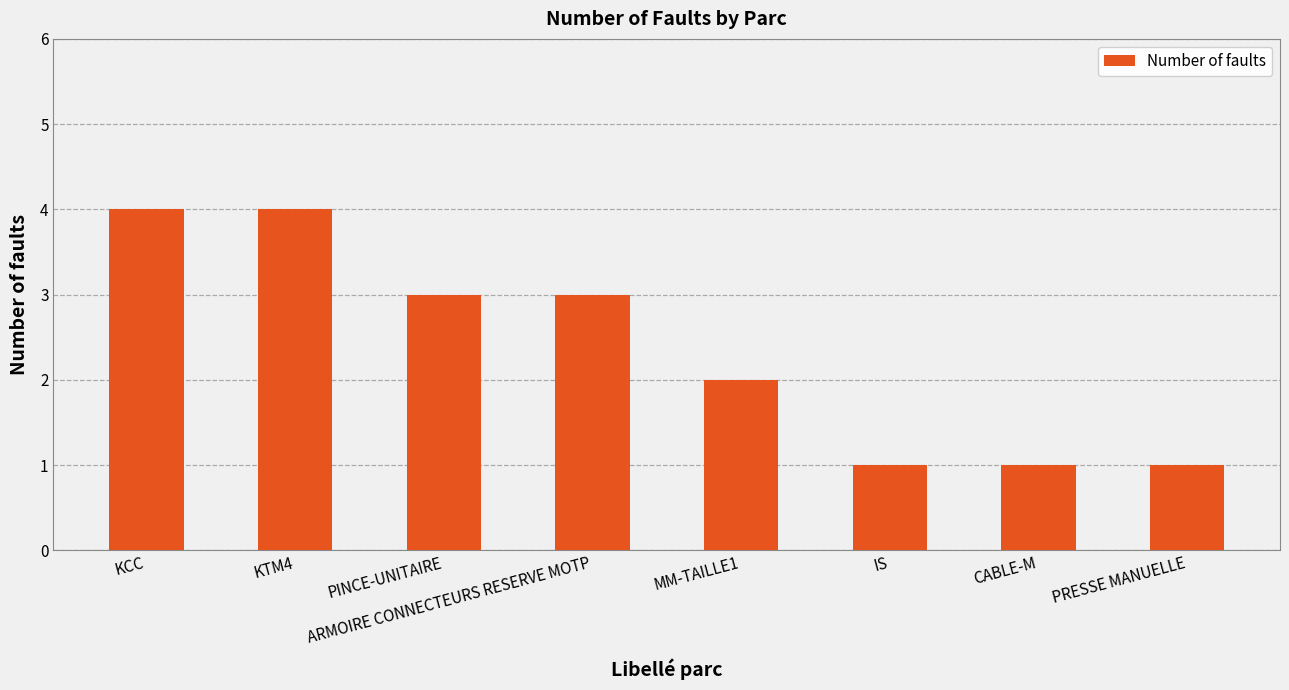

Reading left to right, what are all the values shown in this chart?

KCC=4	KTM4=4	PINCE-UNITAIRE=3	ARMOIRE CONNECTEURS RESERVE MOTP=3	MM-TAILLE1=2	IS=1	CABLE-M=1	PRESSE MANUELLE=1